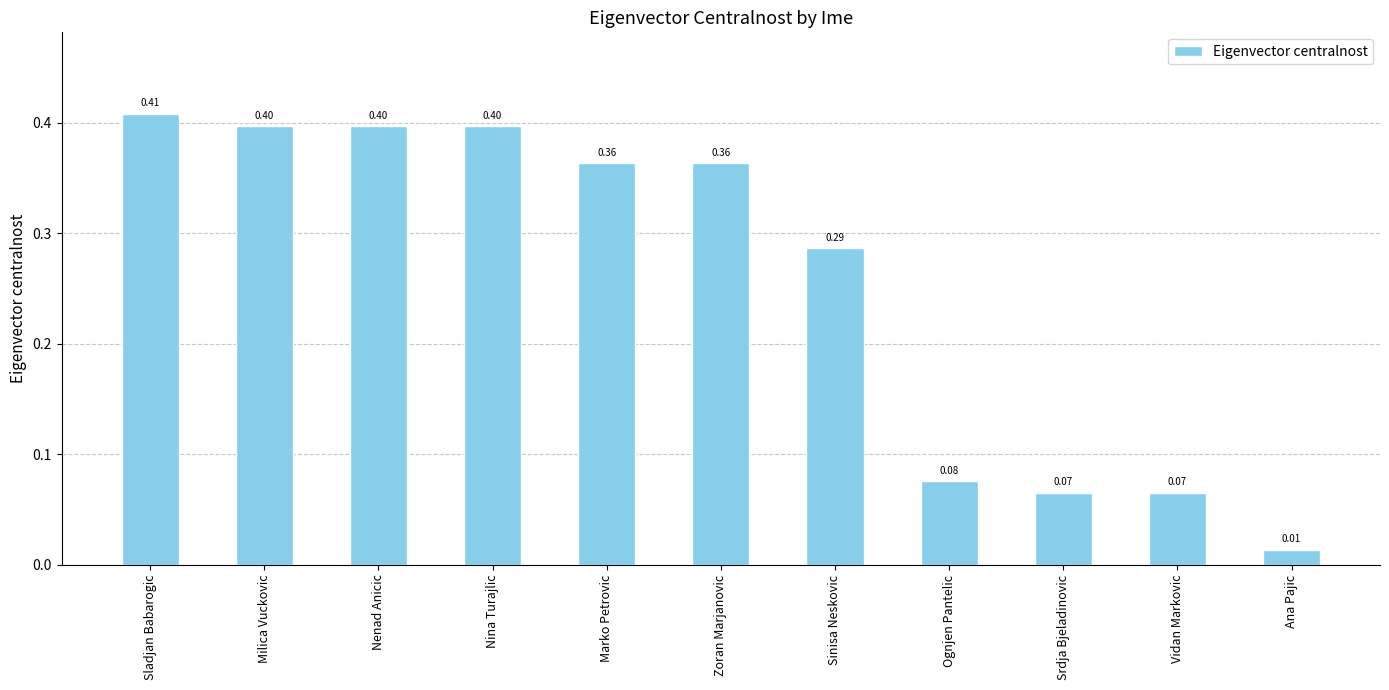

What is the sum of the values at Marko Petrovic and Sladjan Babarogic?

0.8